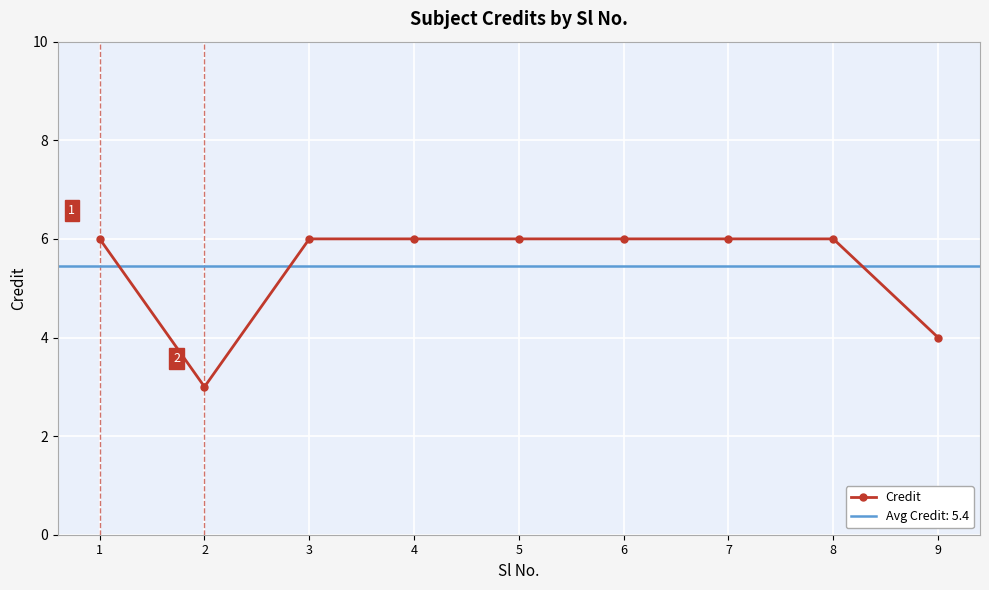

Reading left to right, extract all data points from this chart.

1=6	2=3	3=6	4=6	5=6	6=6	7=6	8=6	9=4